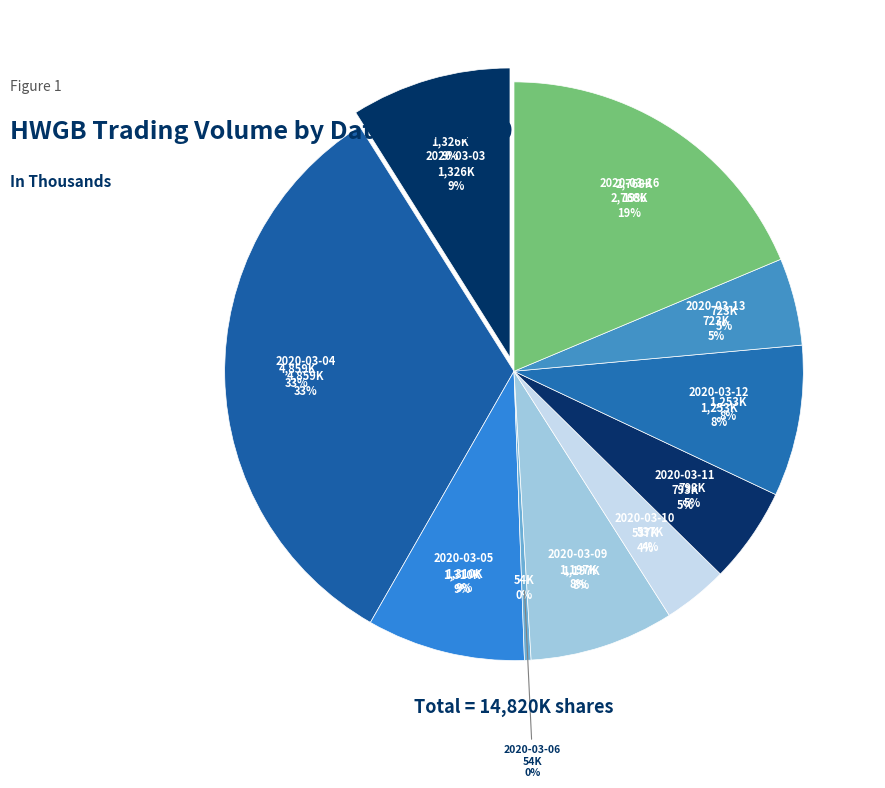

How much of the chart is everything except 2020-03-10?

96.4%